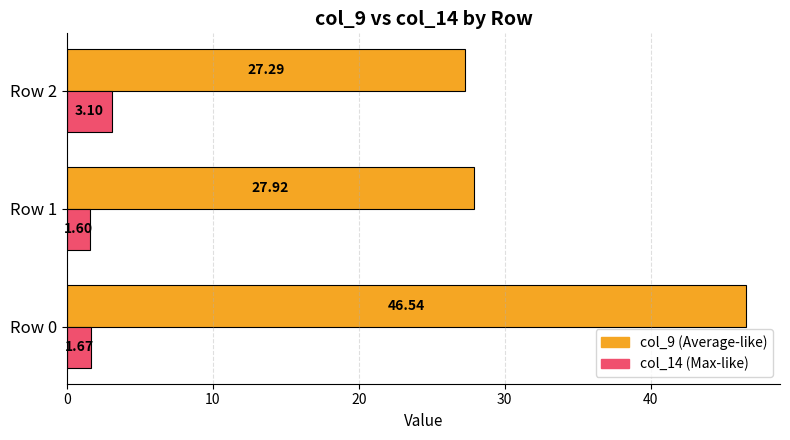

What is the spread (max minus min) of values at Row 0?

44.9